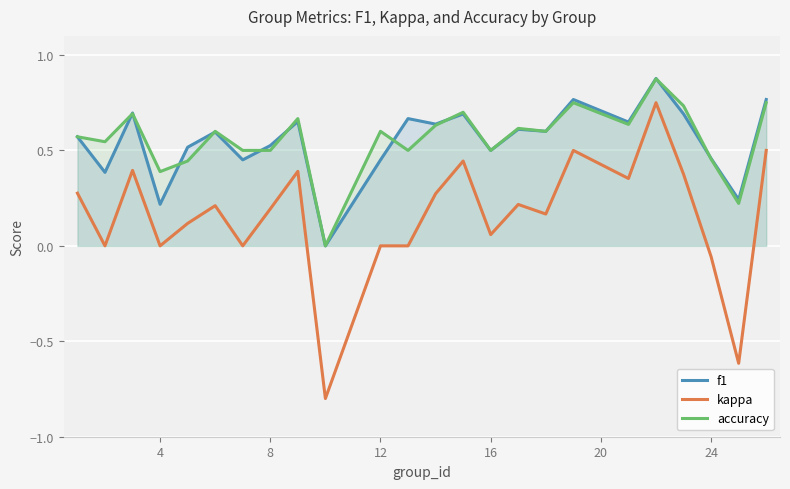

True or false: kappa and f1 cross at least once.

False